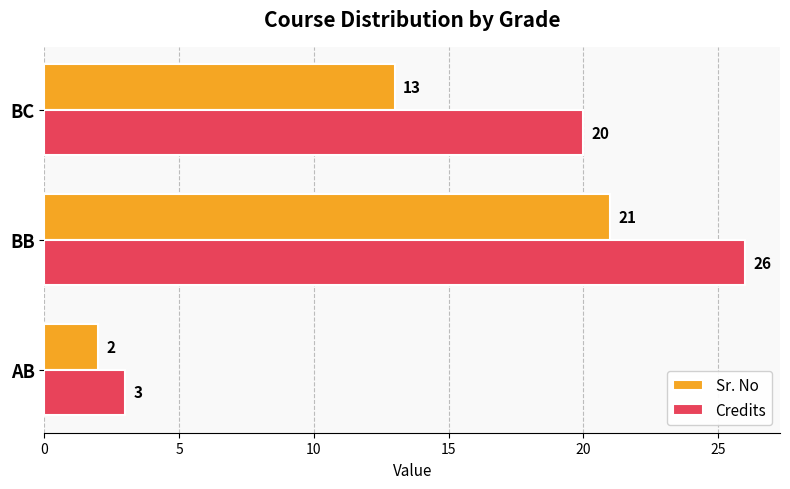

Count the number of categories in the chart.

3